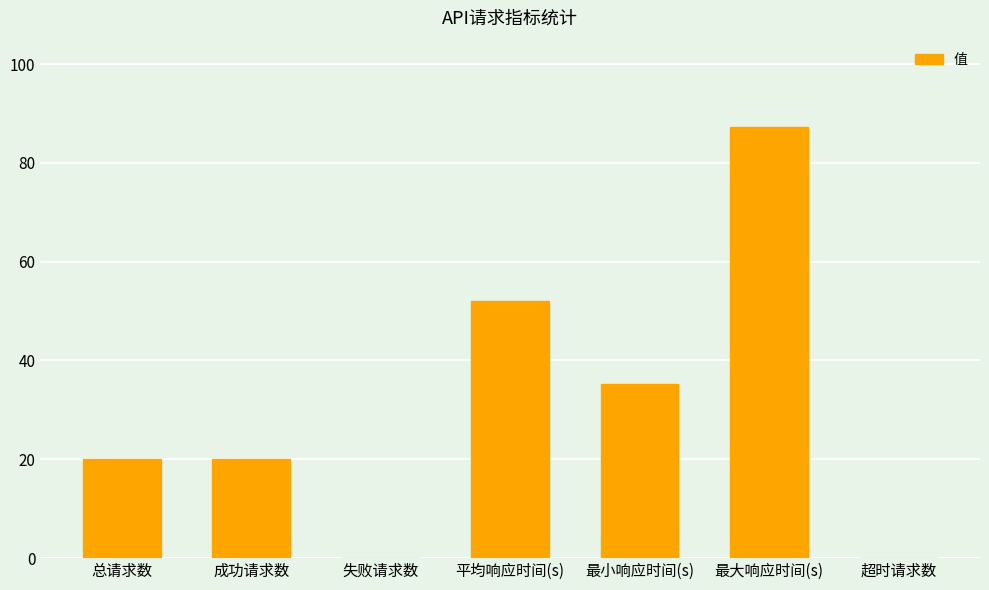

The chart shows a value of 20.0 at 总请求数. True or false?

True